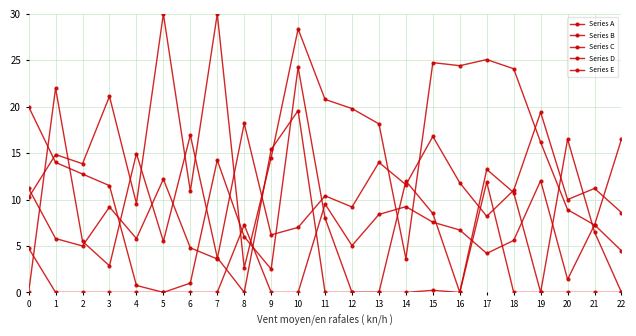

True or false: Series B and Series E cross at least once.

True